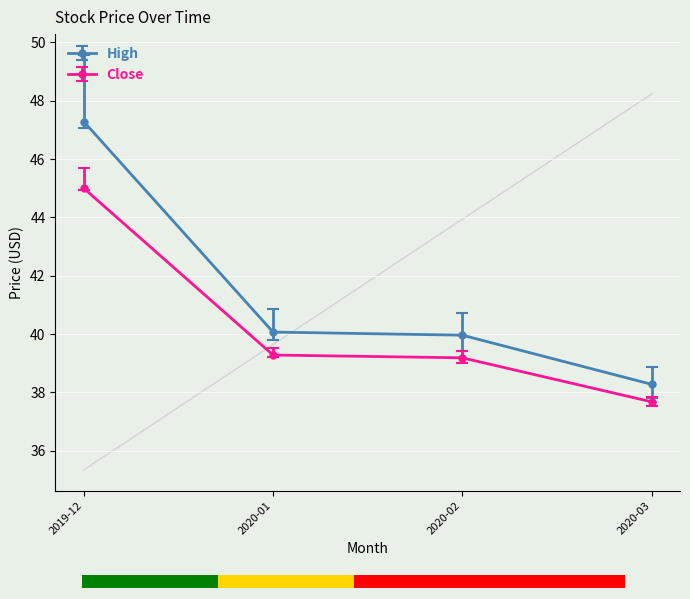

Which series has the largest total across all categories?

High